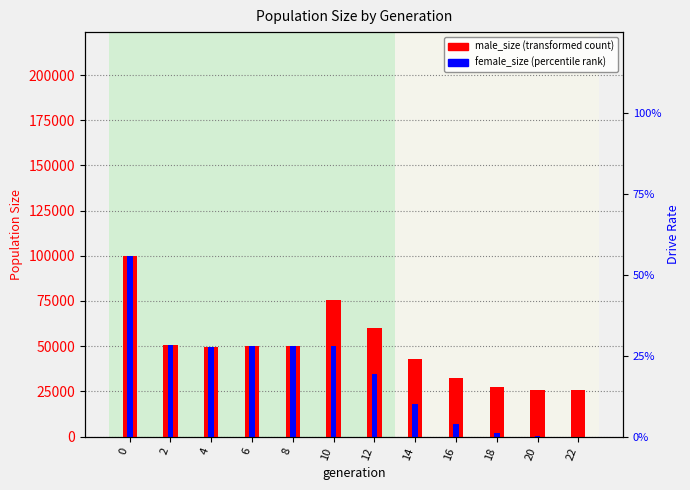

What are all the series names shown in the legend?

male_size, female_size